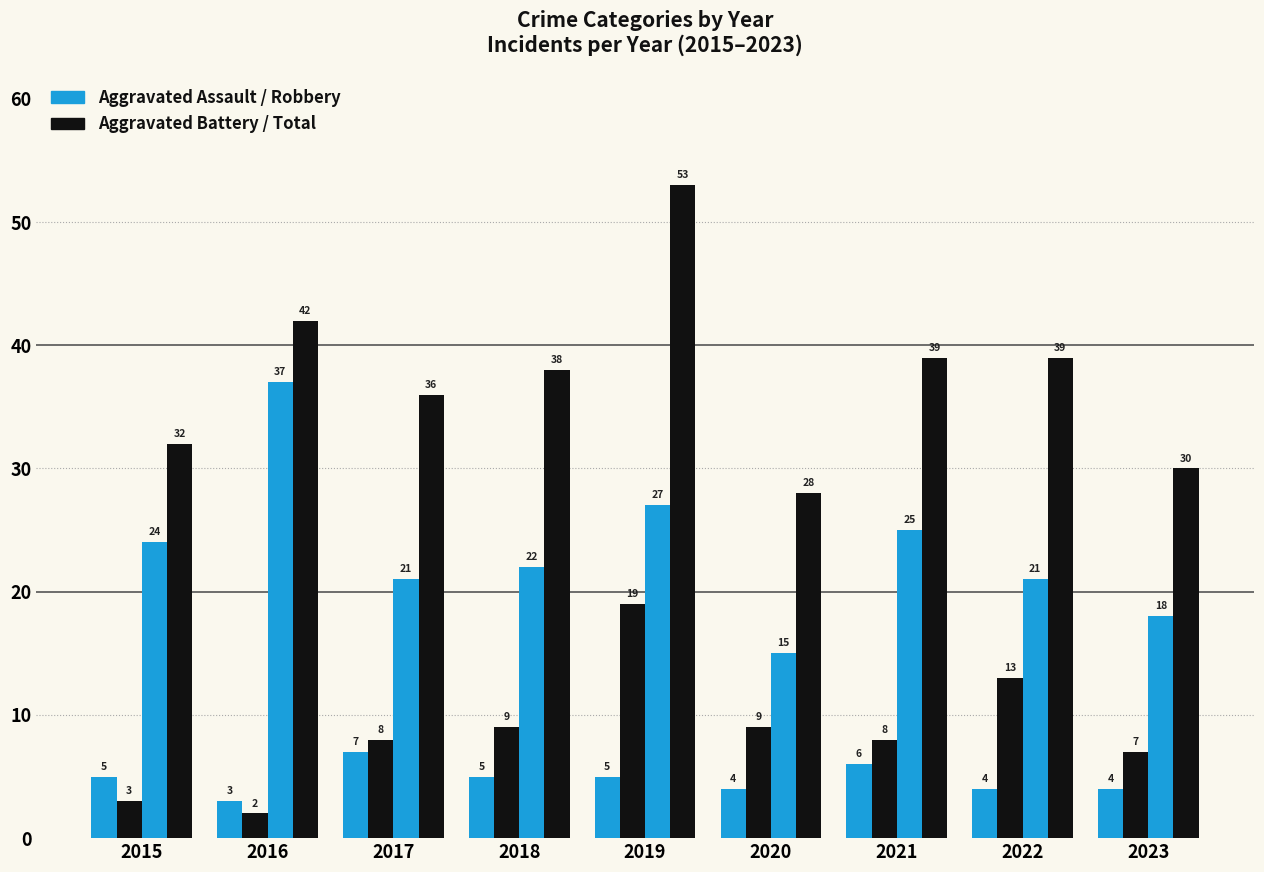

Between 2021 and 2019, which is larger?

2021